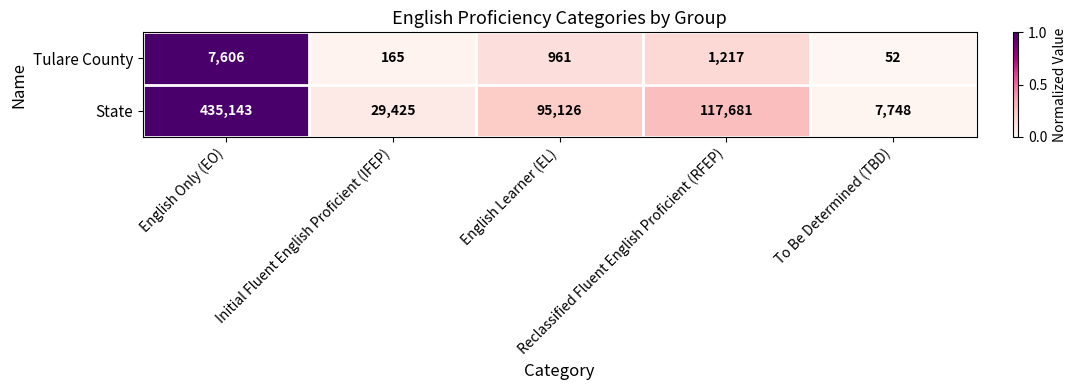

At how many categories does at least one series exceed 8913?

4